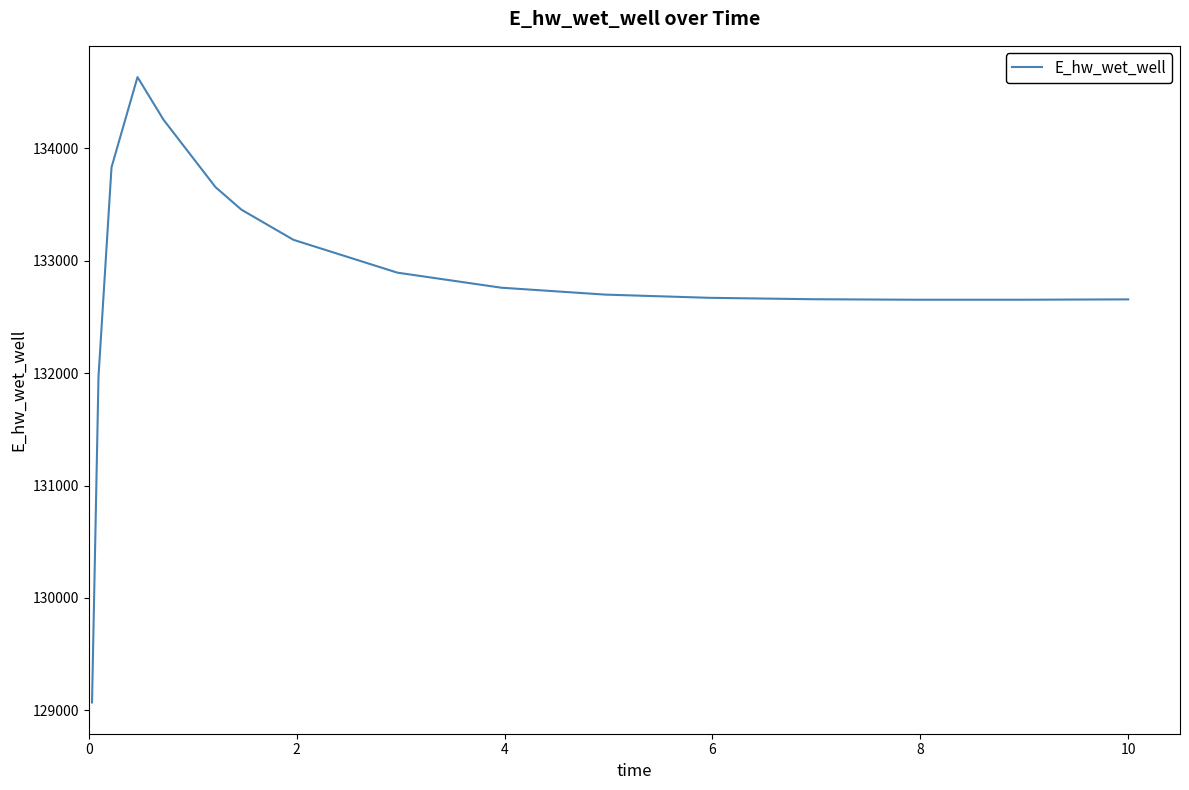

What is the difference between the maximum and minimum values?

5559.4